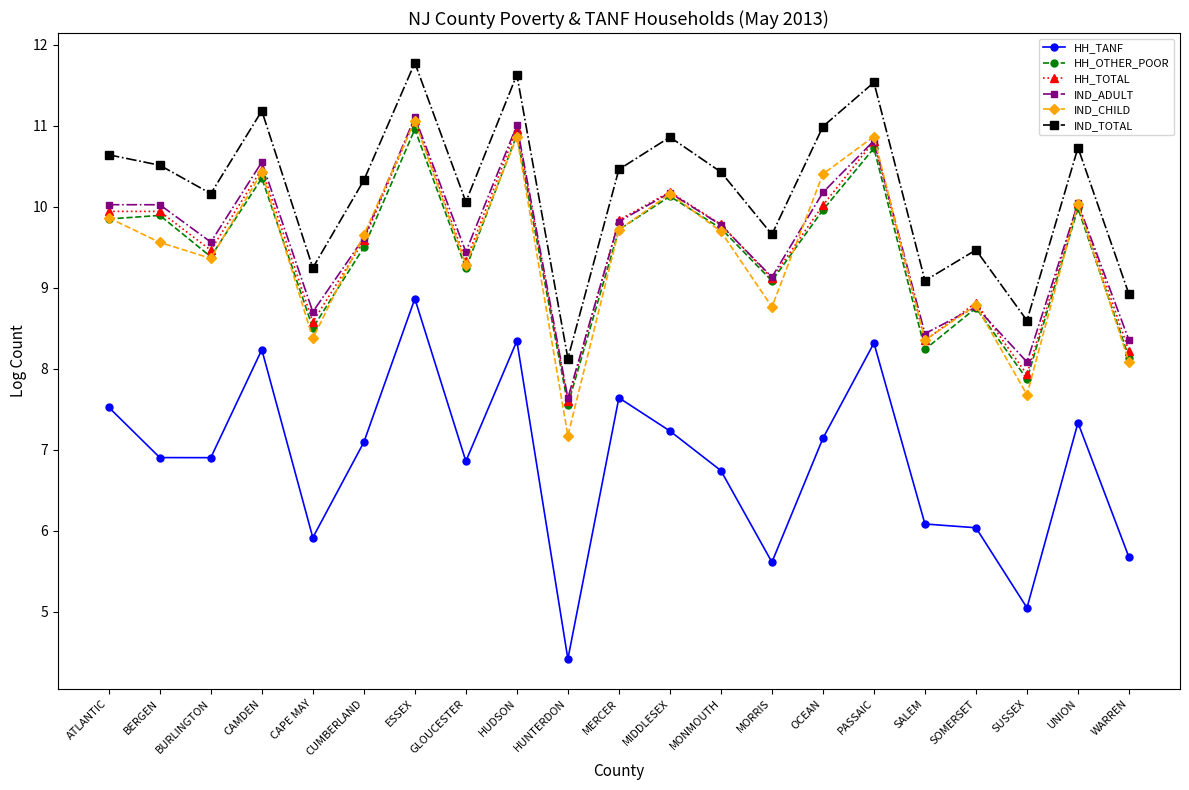

True or false: IND_ADULT and HH_TANF intersect in this chart.

False